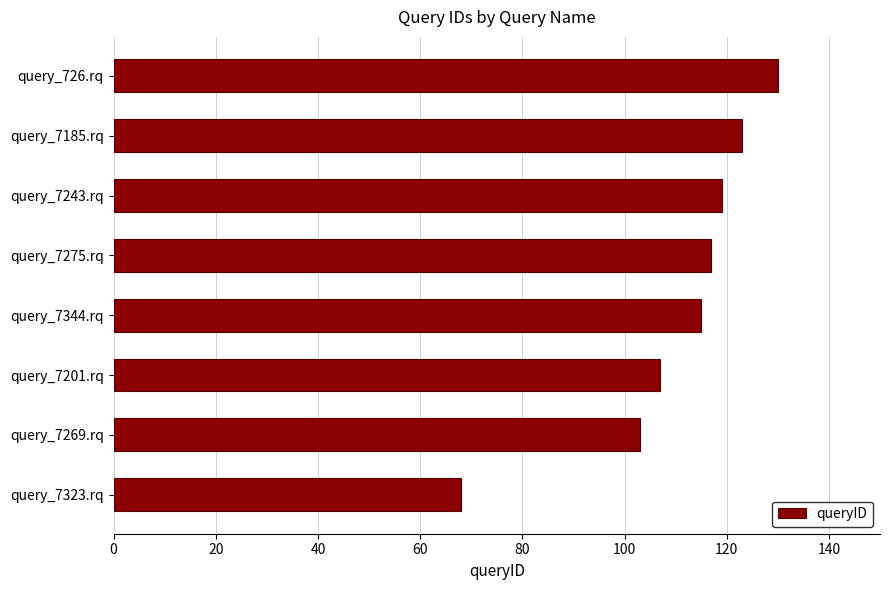

Which category has the highest value across all series?

query_726.rq